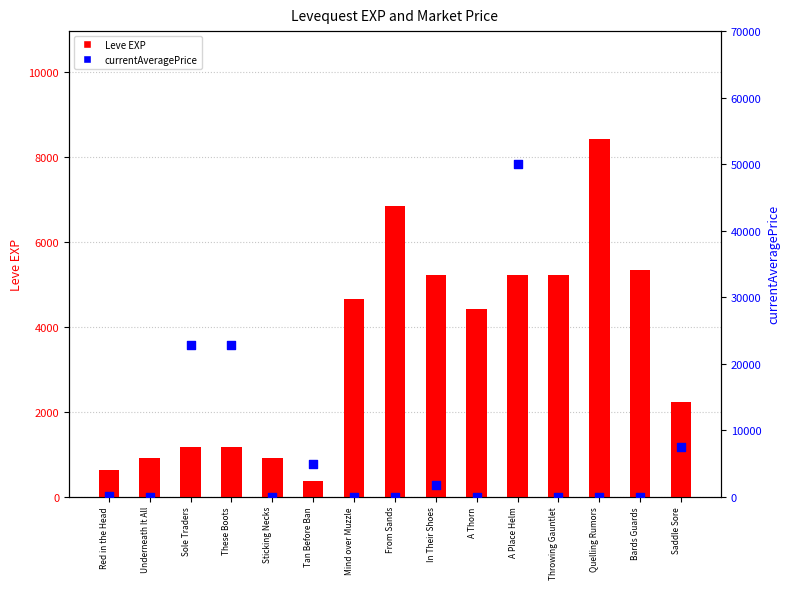

Which series has the largest total across all categories?

currentAveragePrice